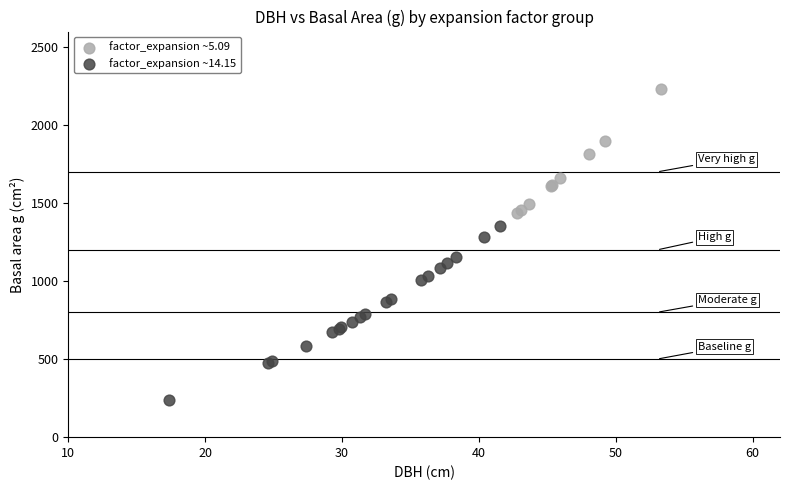

Which series reaches the minimum Y coordinate?

factor_expansion ~14.15